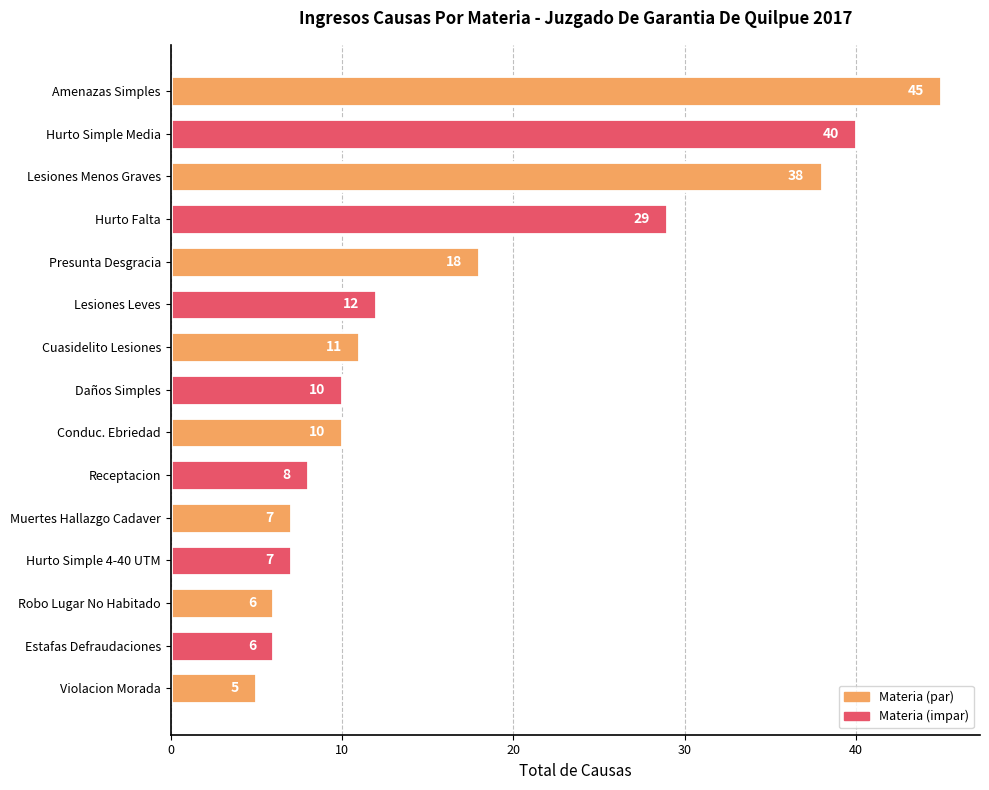

What is the difference between the second highest and second lowest values?

34